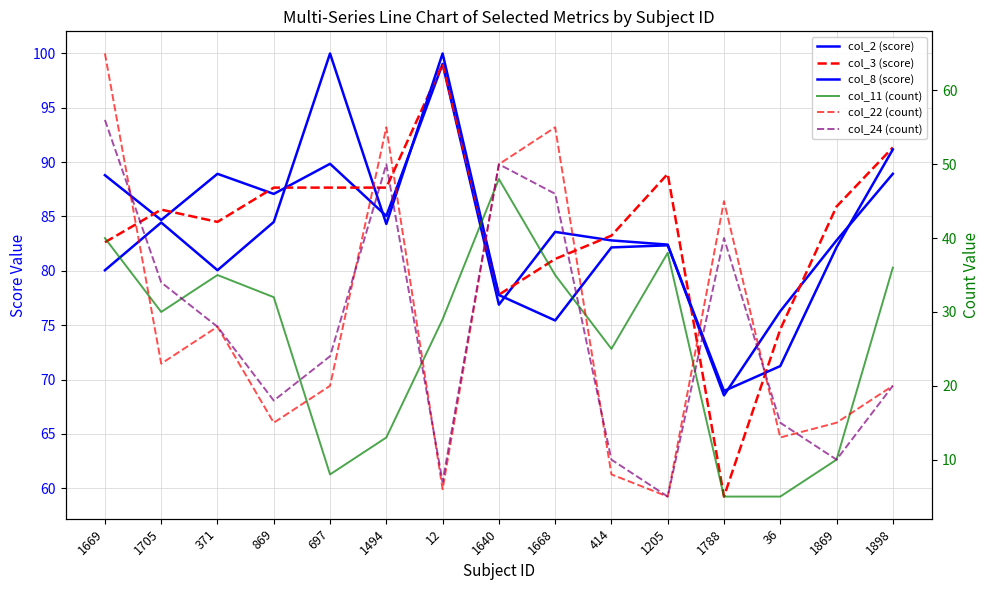

Reading left to right, extract all data points from this chart.

col_2 (score): 1669=88.8	1705=84.7	371=88.9	869=87.1	697=89.8	1494=85.0	12=99.0	1640=76.9	1668=83.6	414=82.8	1205=82.4	1788=68.5	36=76.3	1869=82.8	1898=88.9
col_3 (score): 1669=82.6	1705=85.6	371=84.5	869=87.7	697=87.7	1494=87.7	12=99.0	1640=77.8	1668=81.1	414=83.2	1205=88.9	1788=59.2	36=74.6	1869=85.9	1898=91.3
col_8 (score): 1669=80.1	1705=84.4	371=80.1	869=84.5	697=100.0	1494=84.3	12=100.0	1640=77.8	1668=75.4	414=82.2	1205=82.3	1788=68.9	36=71.2	1869=82.2	1898=91.2
col_11 (count): 1669=40.0	1705=30.0	371=35.0	869=32.0	697=8.0	1494=13.0	12=29.0	1640=48.0	1668=35.0	414=25.0	1205=38.0	1788=5.0	36=5.0	1869=10.0	1898=36.0
col_22 (count): 1669=65.0	1705=23.0	371=28.0	869=15.0	697=20.0	1494=55.0	12=6.0	1640=50.0	1668=55.0	414=8.0	1205=5.0	1788=45.0	36=13.0	1869=15.0	1898=20.0
col_24 (count): 1669=56.0	1705=34.0	371=28.0	869=18.0	697=24.0	1494=50.0	12=7.0	1640=50.0	1668=46.0	414=10.0	1205=5.0	1788=40.0	36=15.0	1869=10.0	1898=20.0